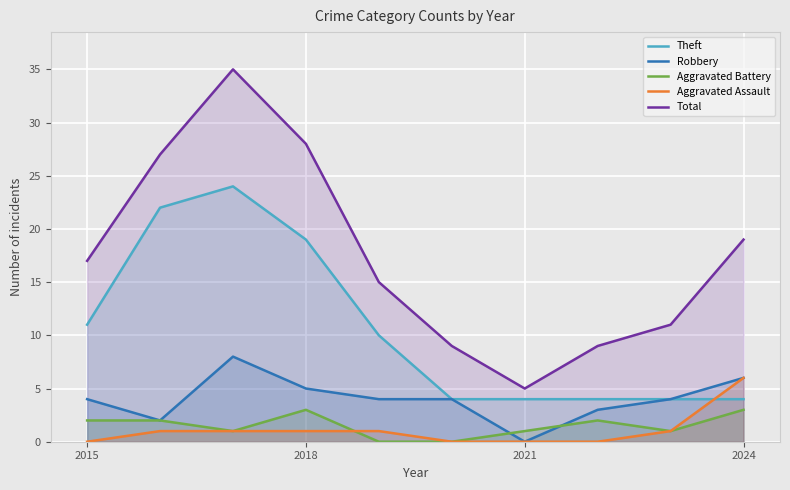

True or false: Theft and Total intersect in this chart.

False